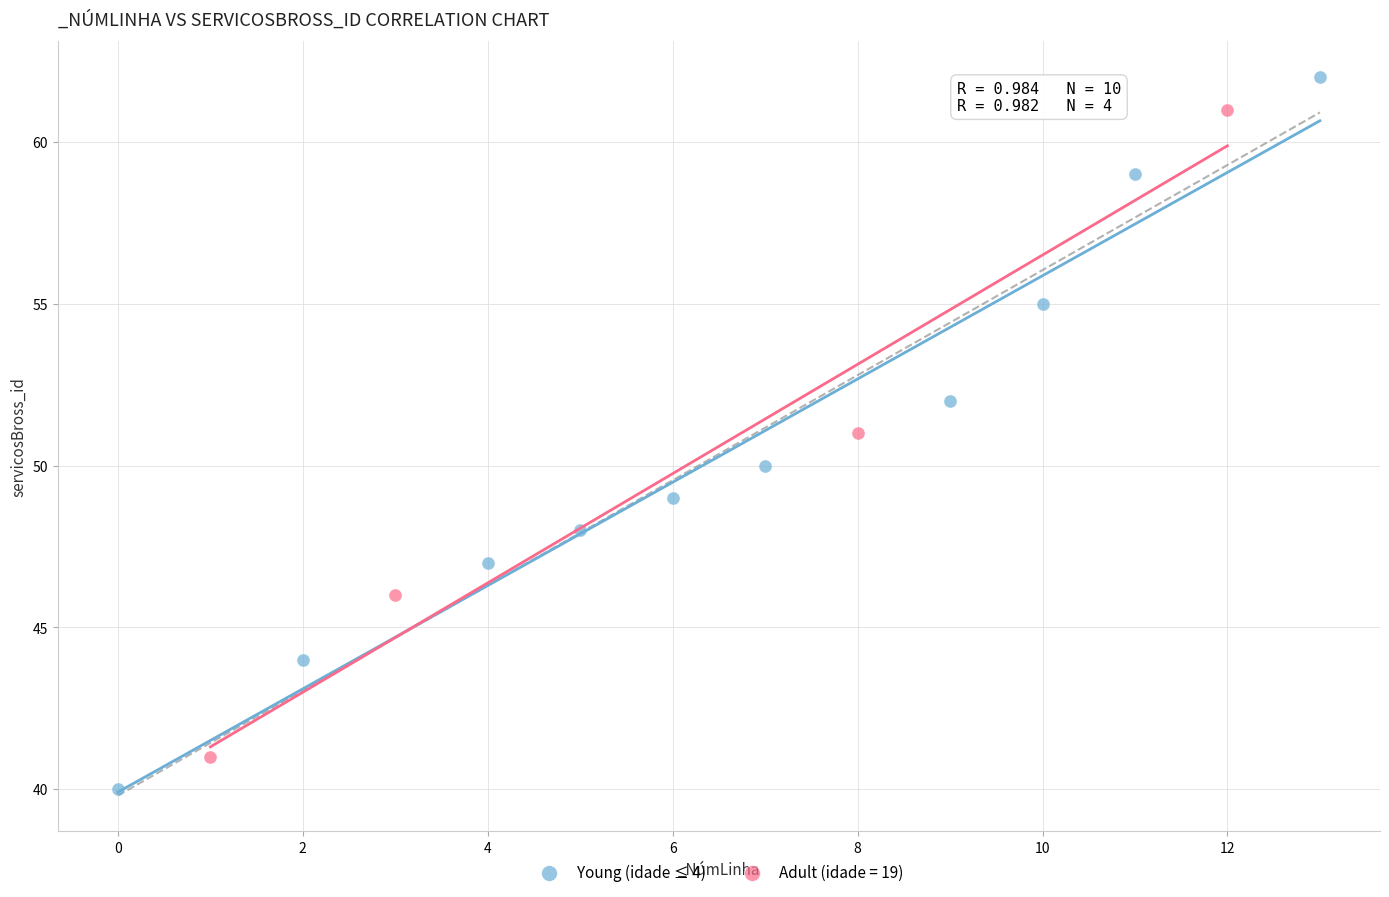

Which series has the widest spread of Y values?

Young (idade ≤ 4)